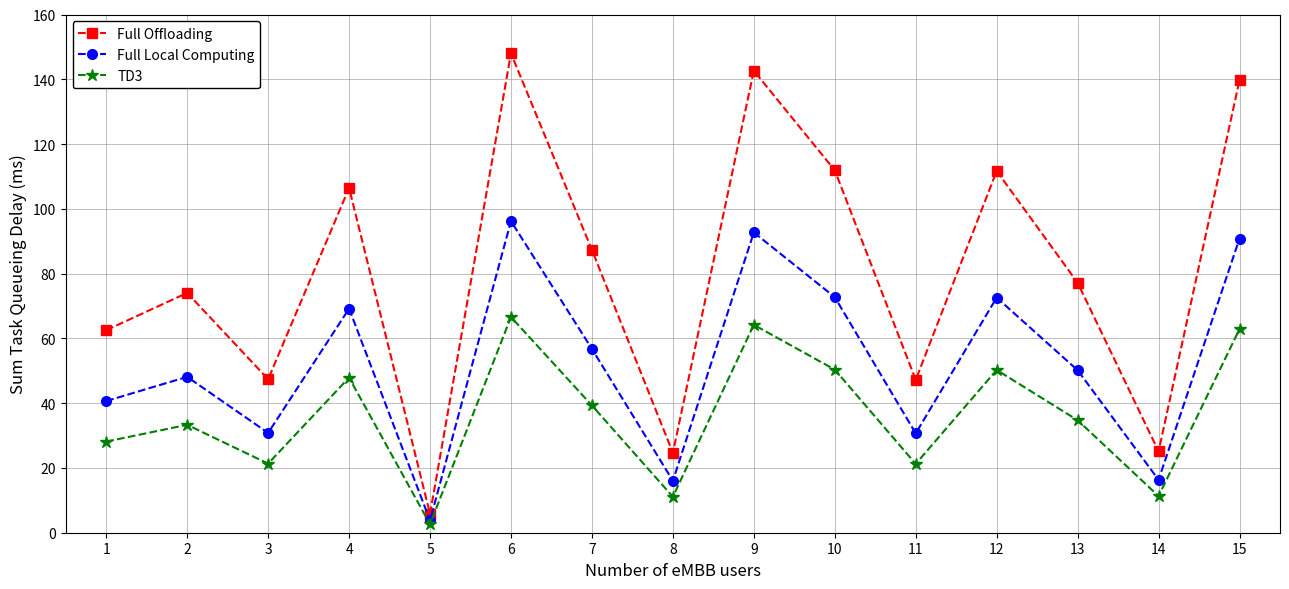

The value of Full Offloading at 9 is 142.6. True or false?

True